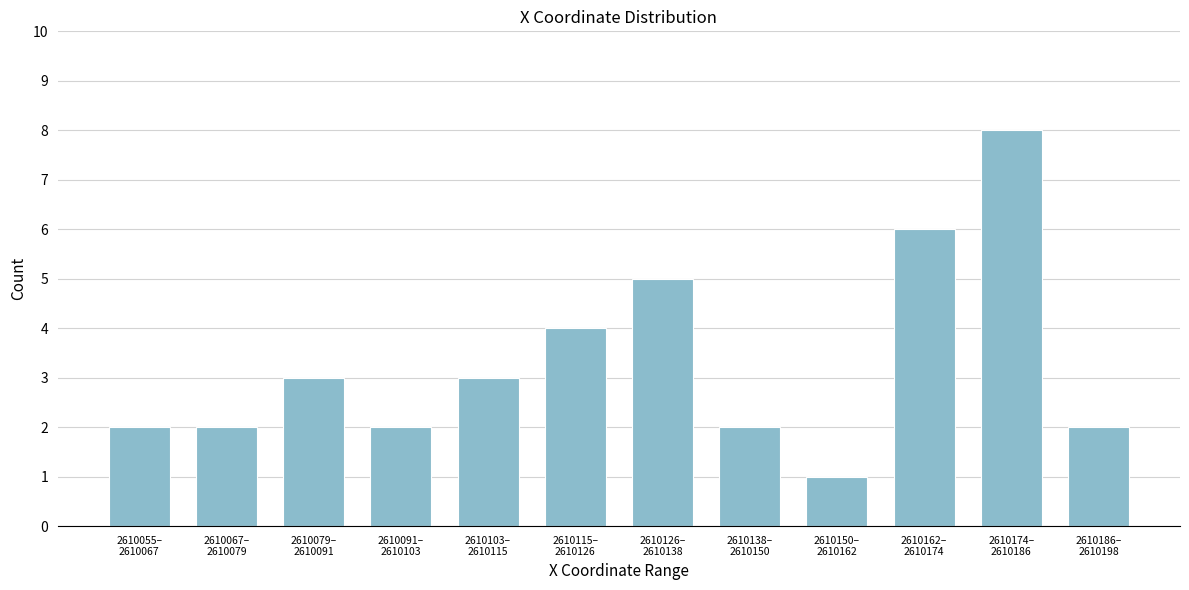

Reading left to right, what are all the values shown in this chart?

2	2	3	2	3	4	5	2	1	6	8	2